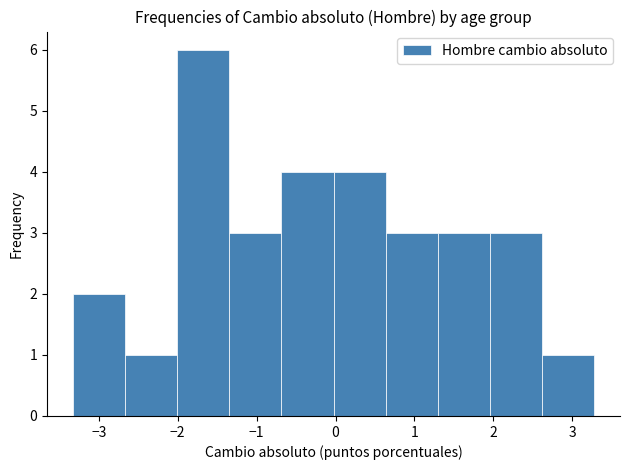

Which range on the x-axis has the tallest bar?

-2.0 to -1.3